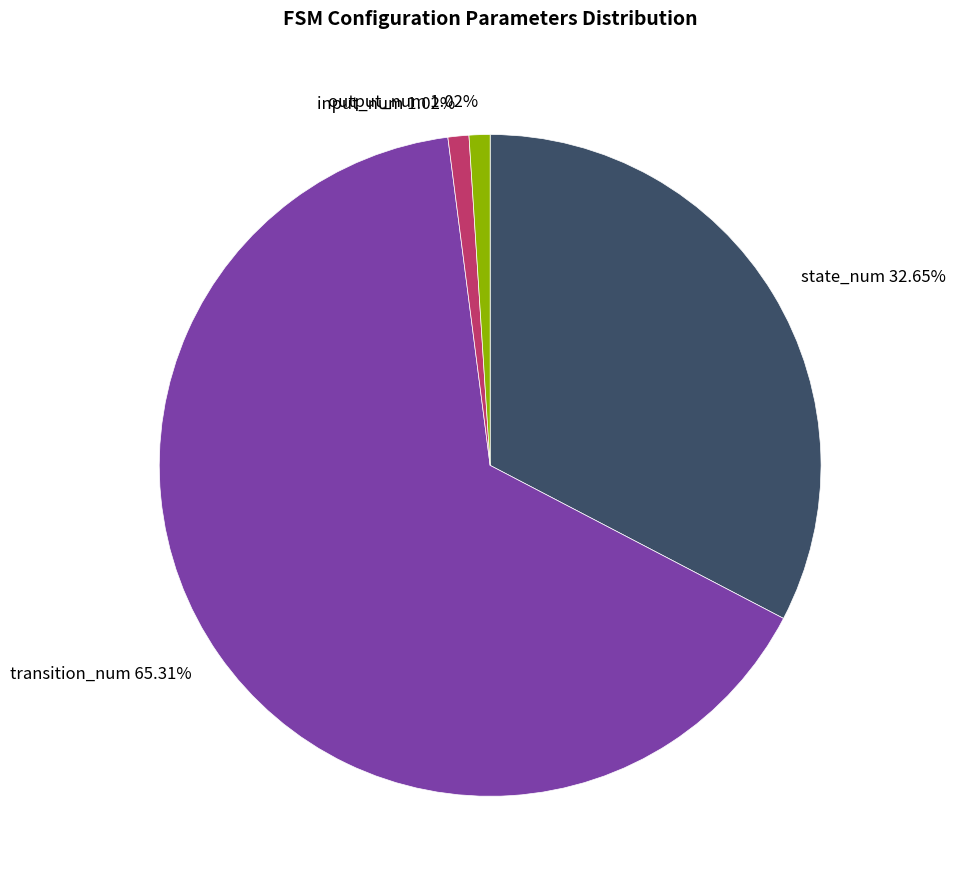

Is the sum of state_num and transition_num greater than half?

Yes